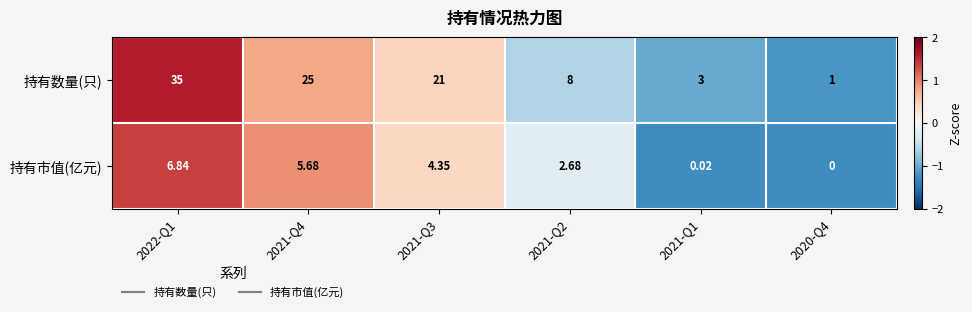

Which series has the largest total across all categories?

持有数量(只)